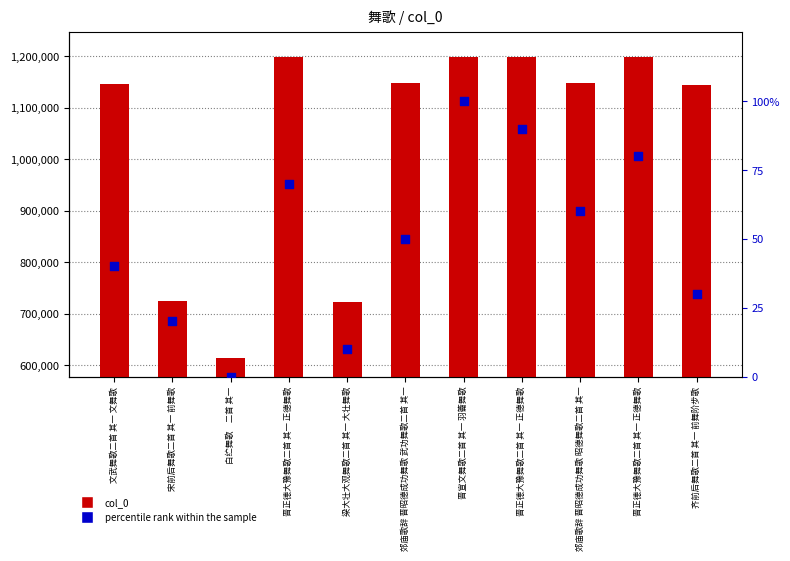

Which series has the largest total across all categories?

col_0